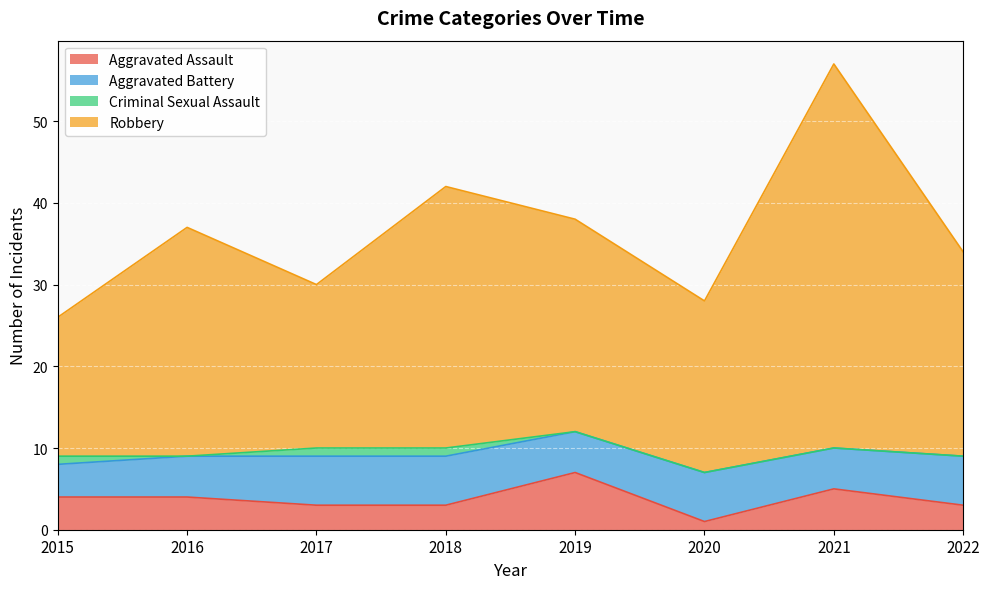

The value of Robbery at 2018 is 42. True or false?

True